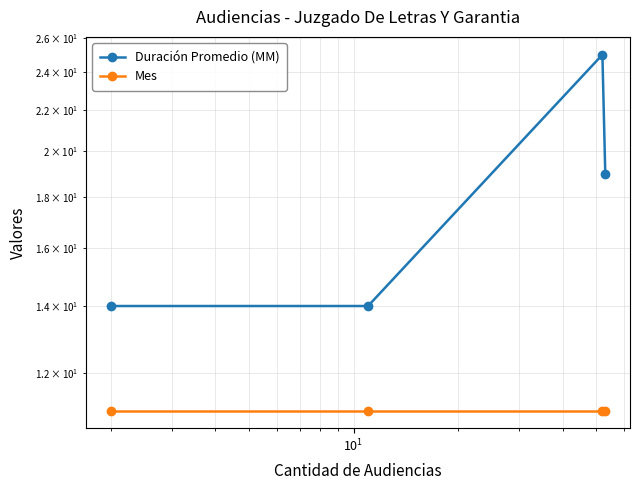

How many series are shown in this chart?

2